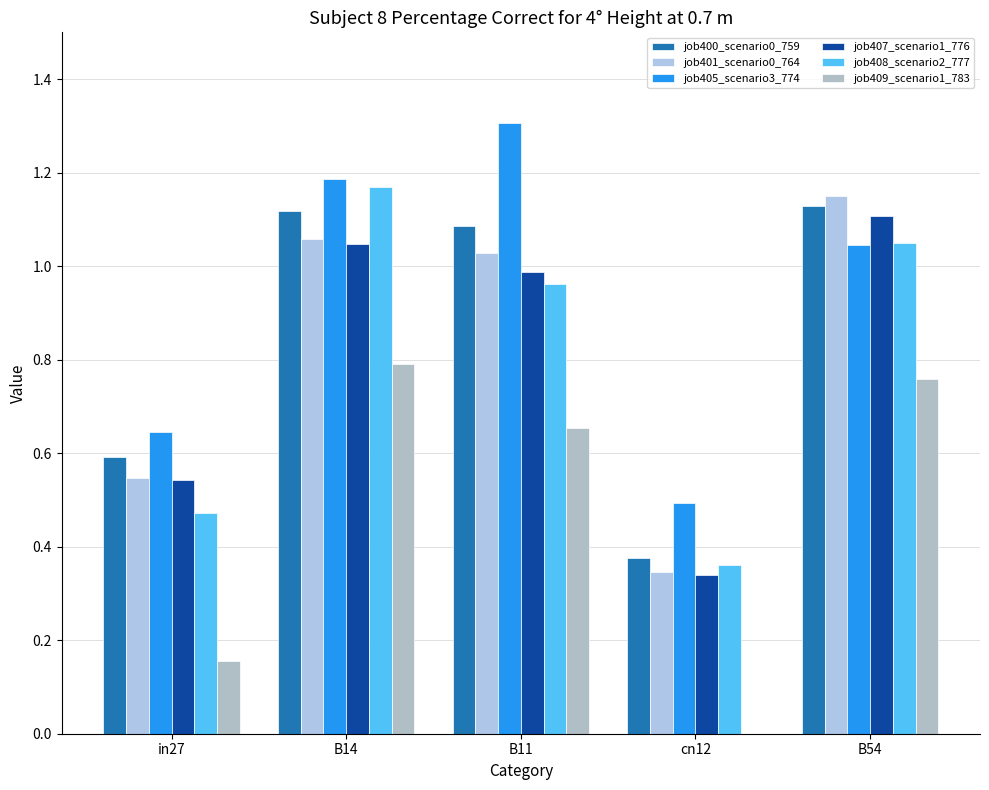

Are the bars horizontal?

No